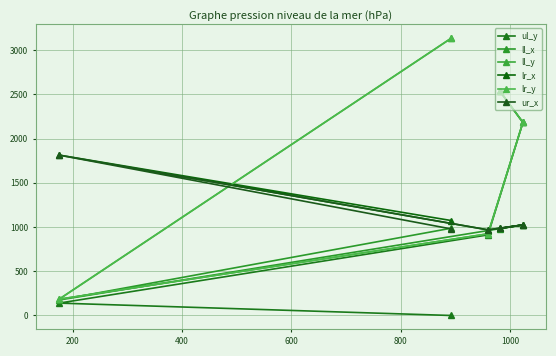

What is the sum of all lr_x values?

5862